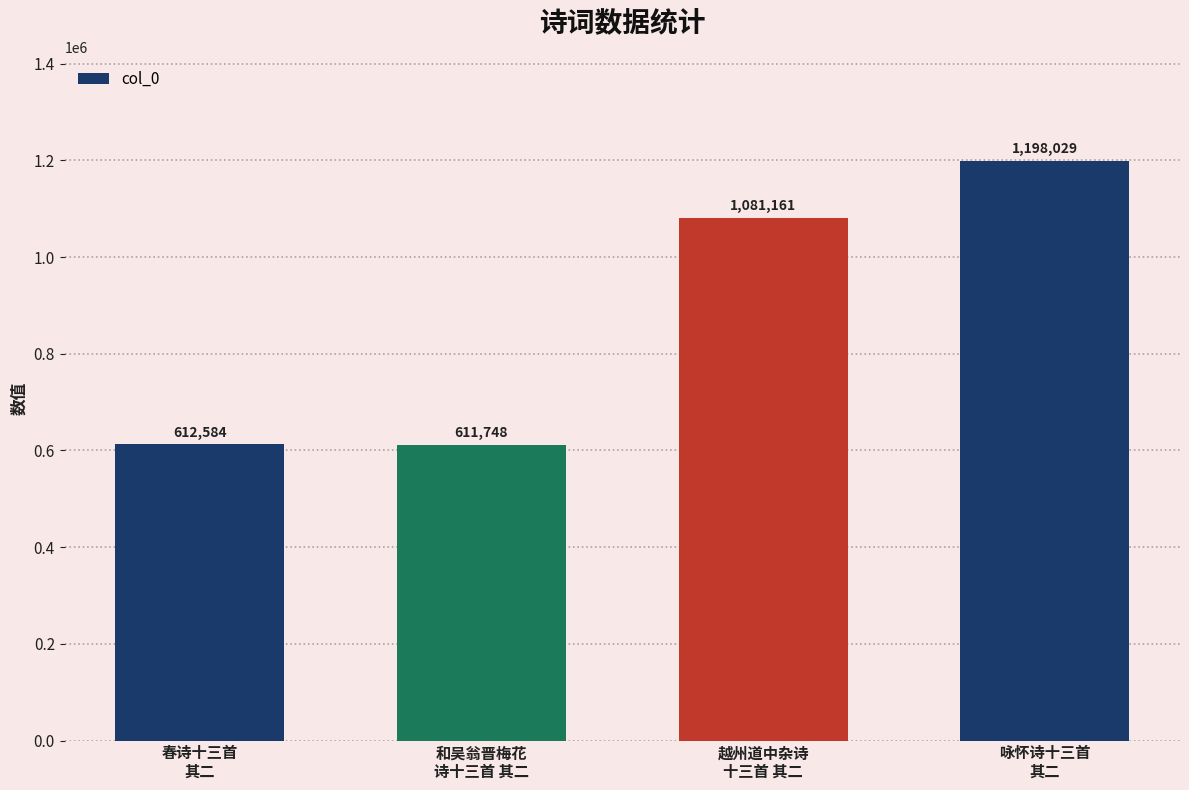

What is the label of the 2nd bar from the right?

越州道中杂诗
十三首 其二